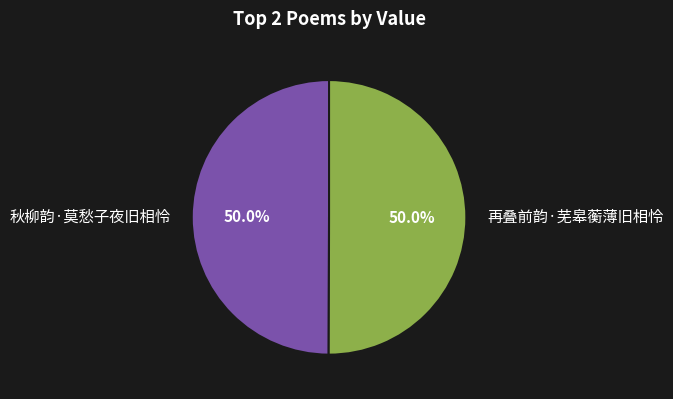

How many slices are in this pie chart?

2